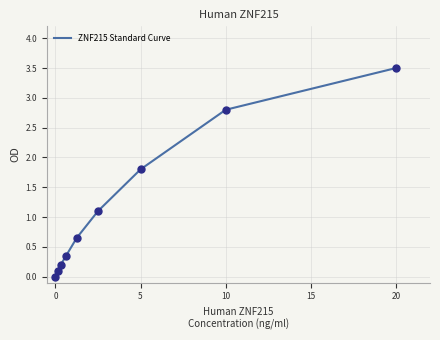

What is the maximum value shown in the chart?

3.5